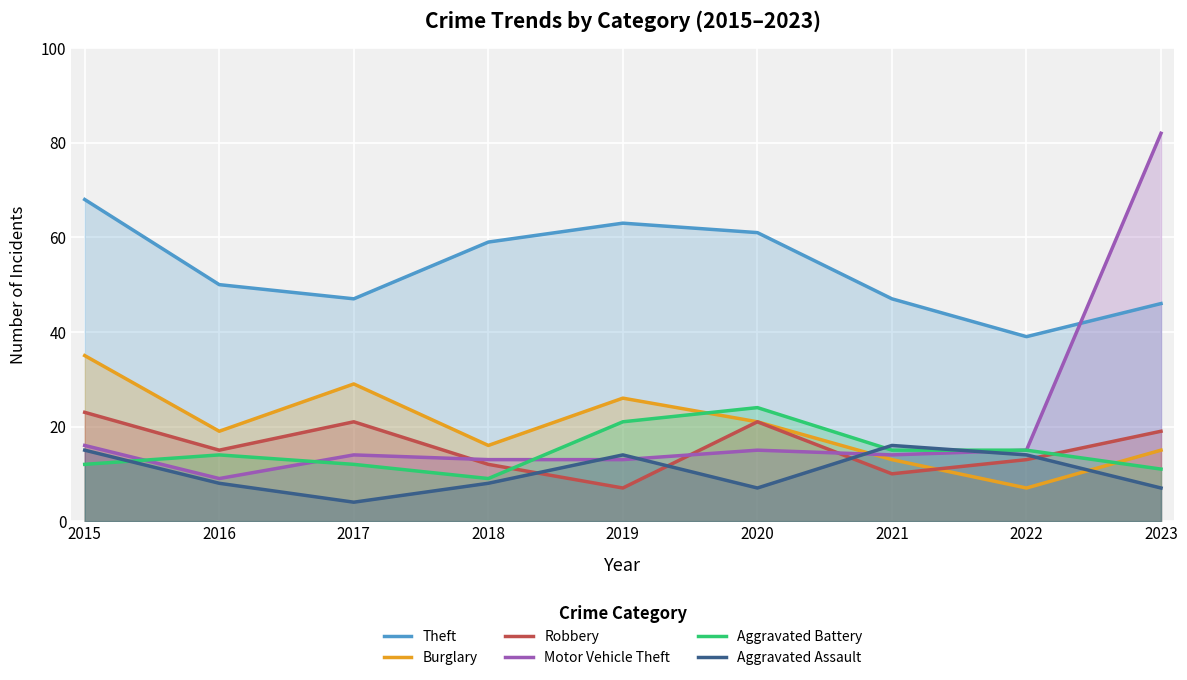

How many data points does each series have?

9